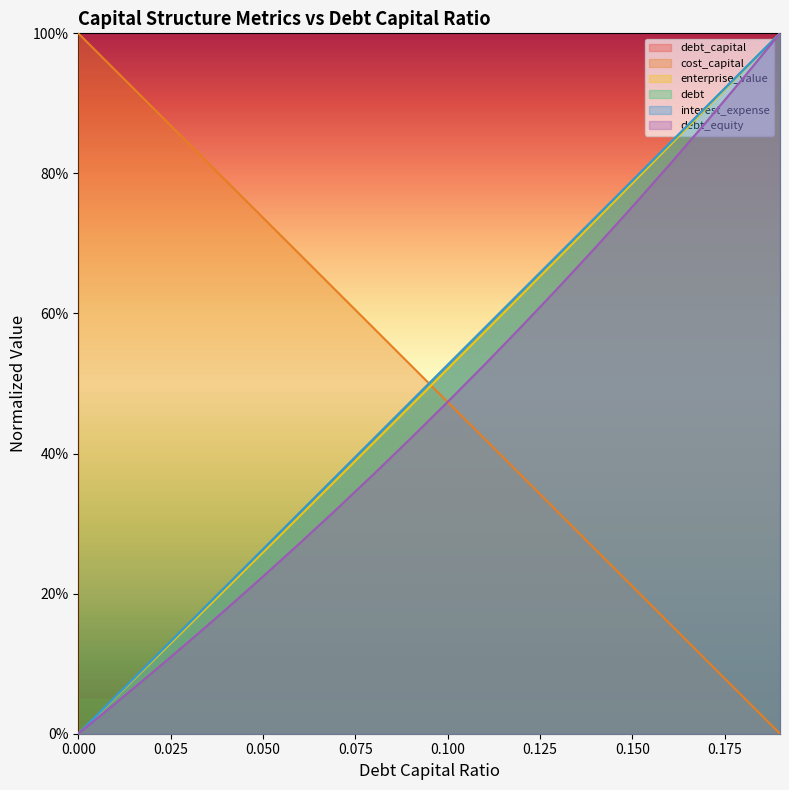

How many values in debt are above zero?

19